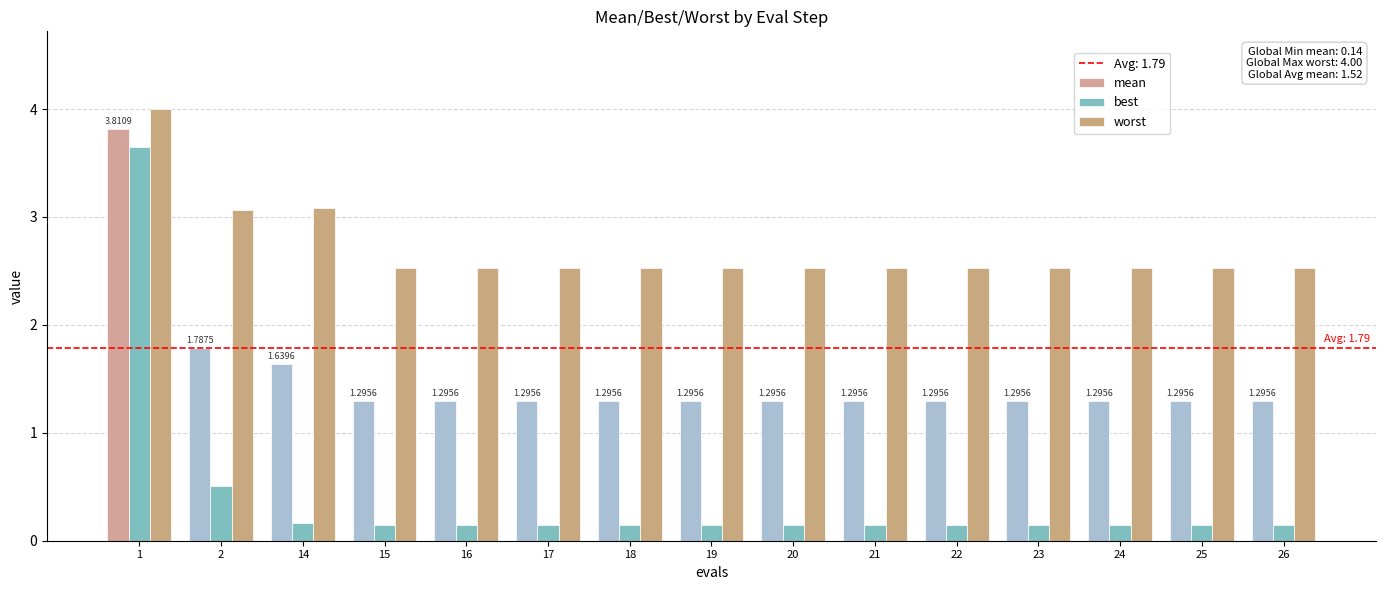

Count the number of data series in this chart.

3